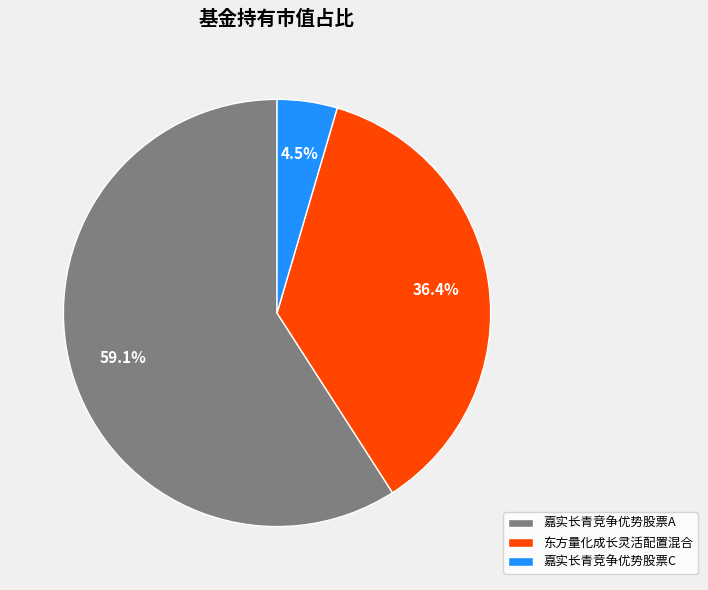

What is the largest slice in the pie chart?

嘉实长青竞争优势股票A